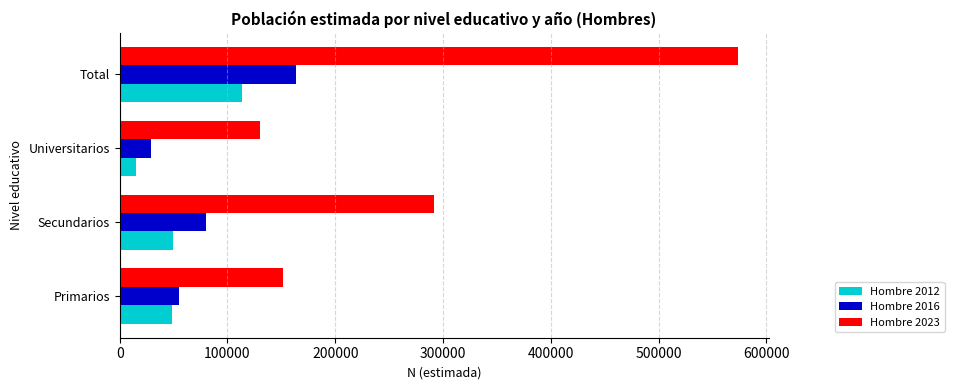

Rank the series by their maximum value, from lowest to highest.

Hombre 2012, Hombre 2016, Hombre 2023